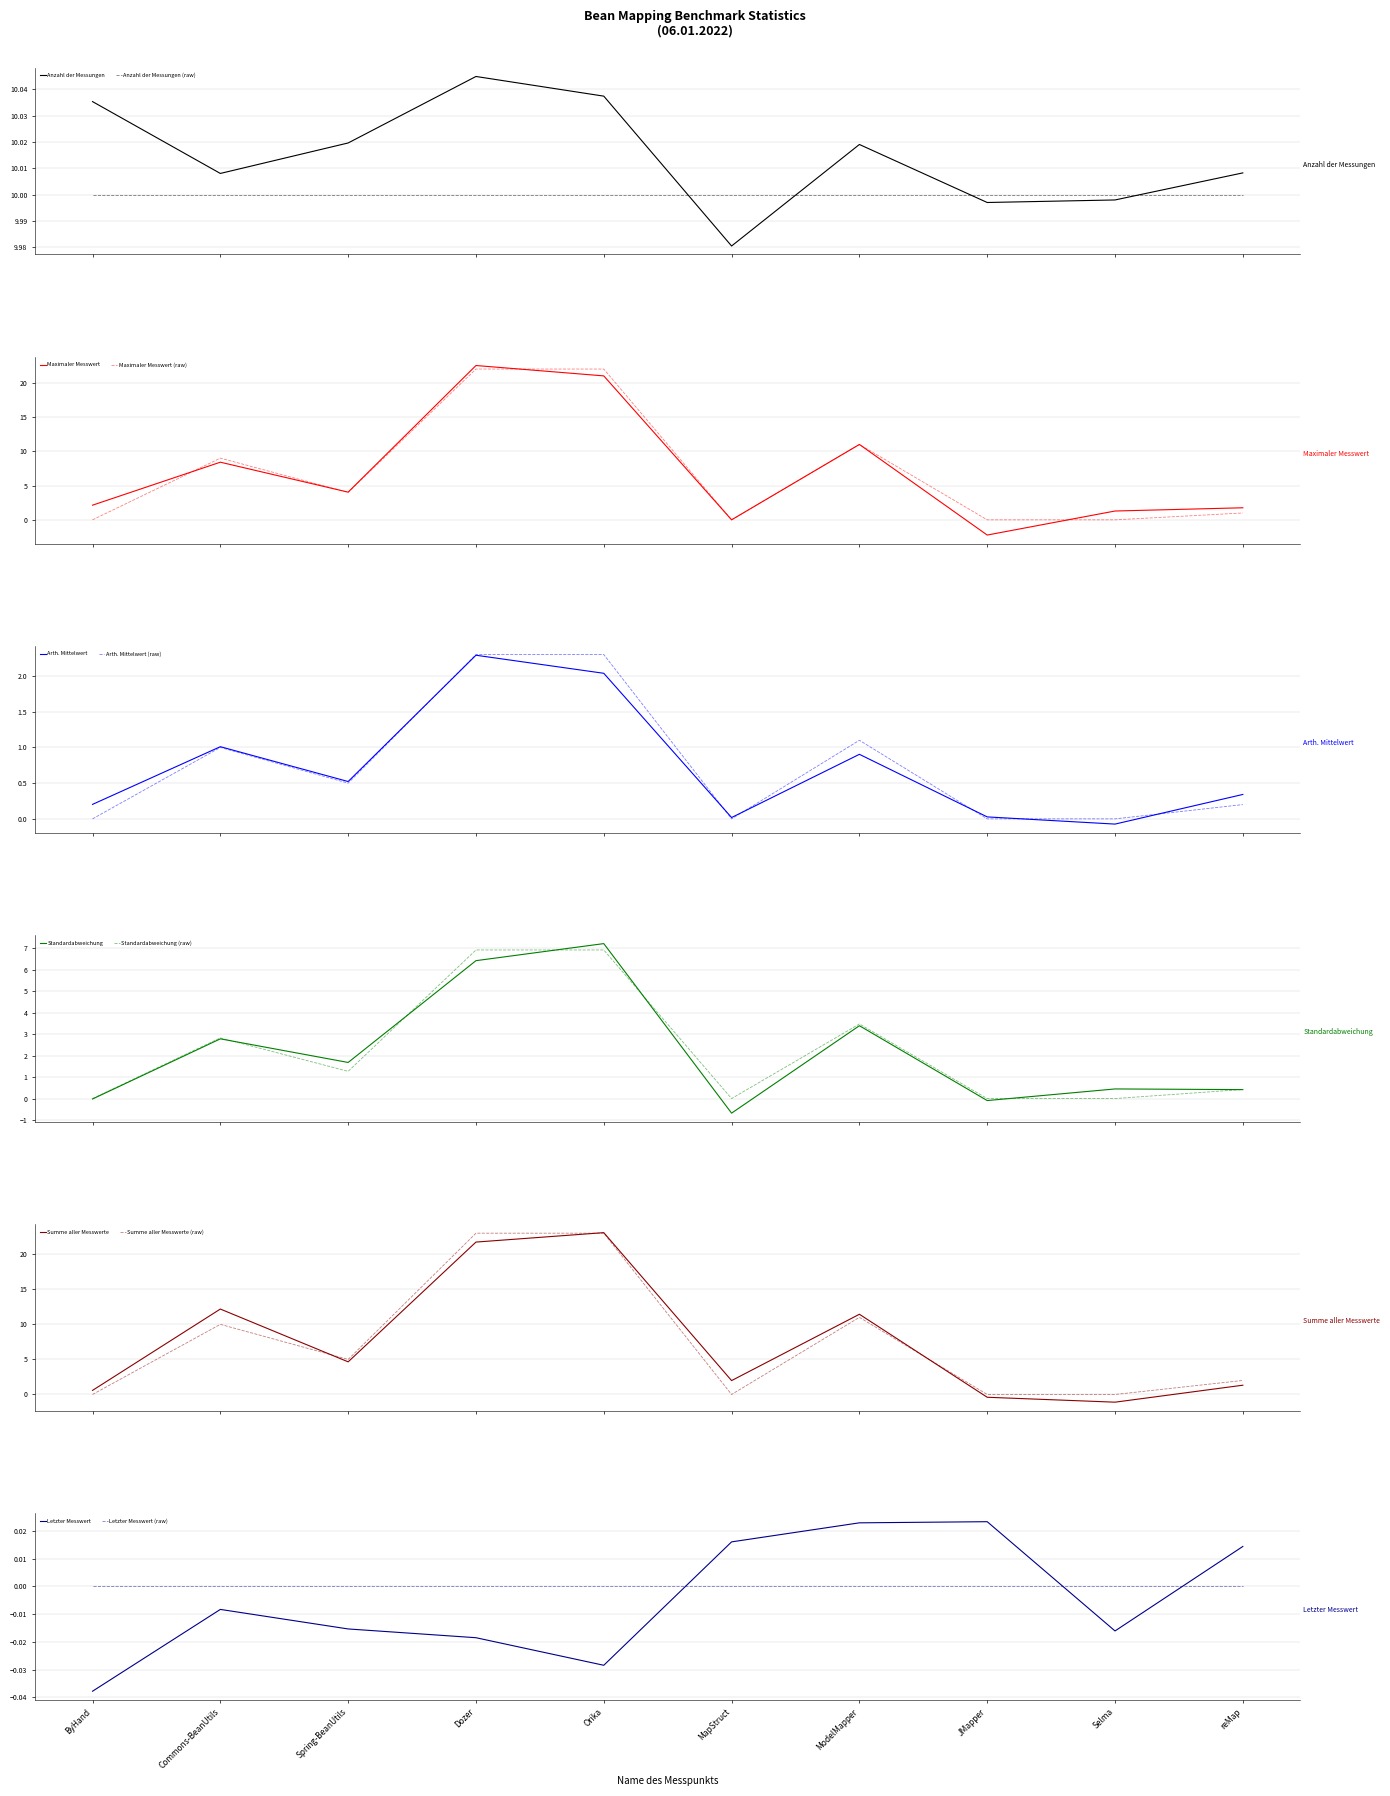

Between Selma and JMapper, which is larger?

Selma